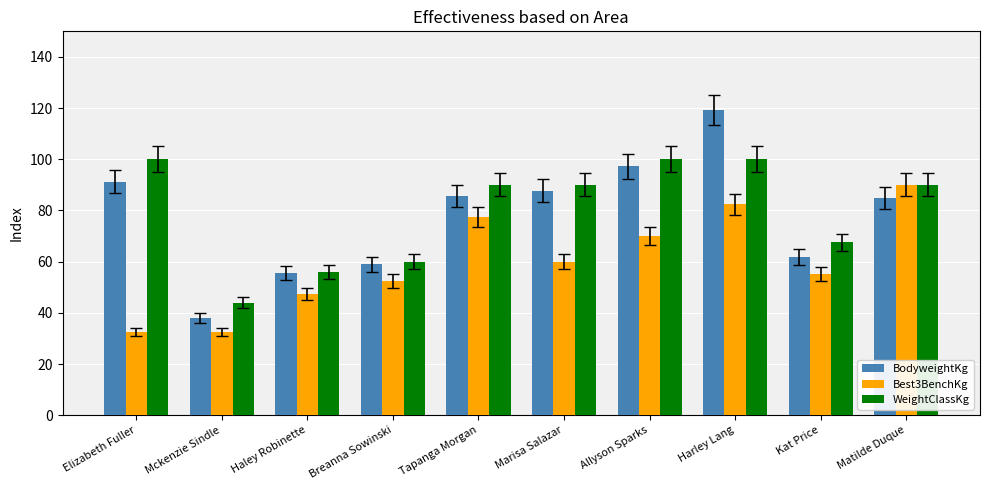

How many bars are there in total?

30